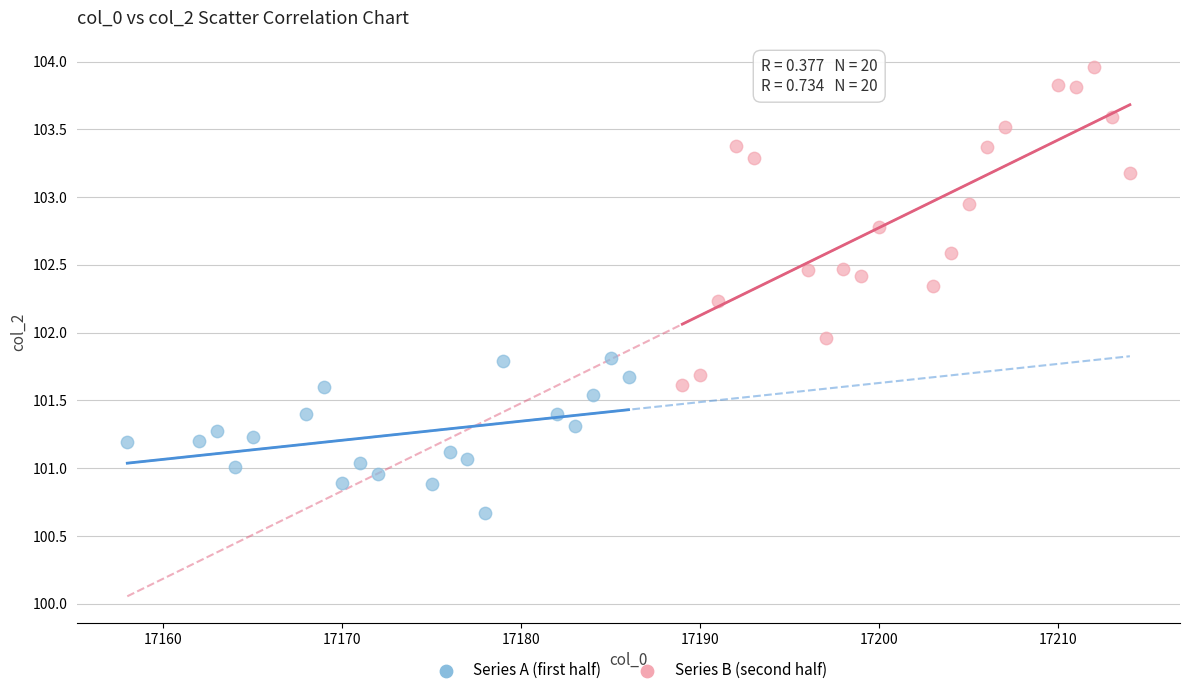

Which series has the widest spread of Y values?

Series B (second half)